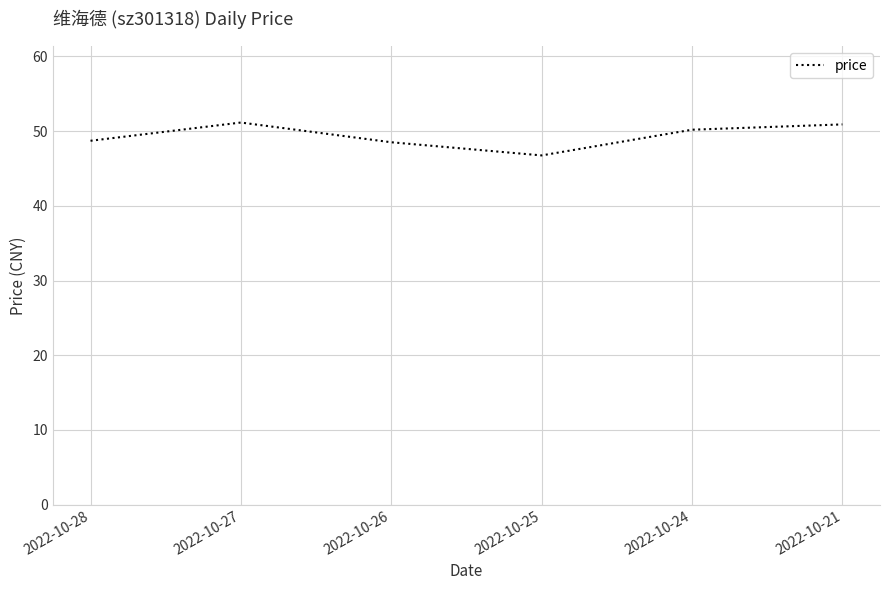

Is it true that the value at 2022-10-21 is 72.6?

False